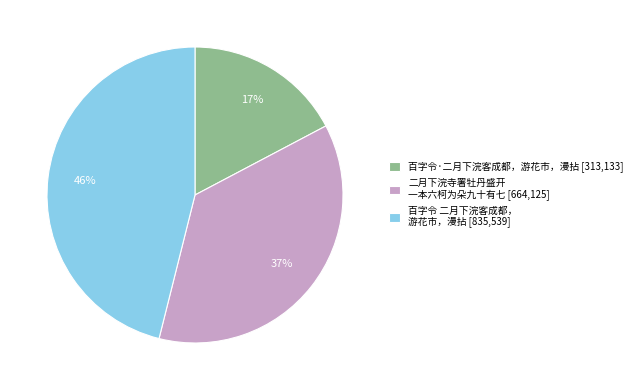

Does any single category account for the majority?

No